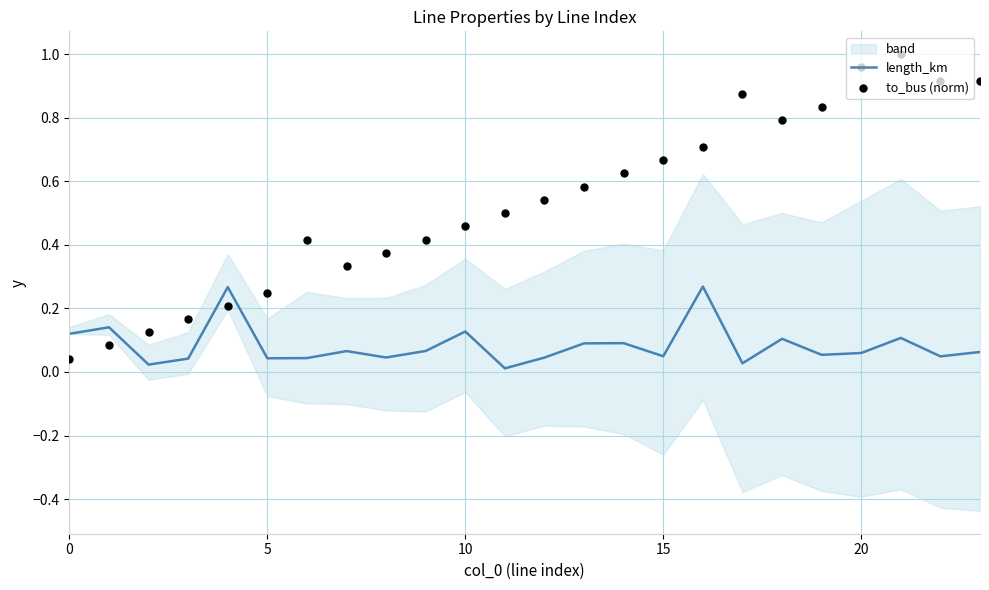

Which series contains the highest Y value?

to_bus (norm)